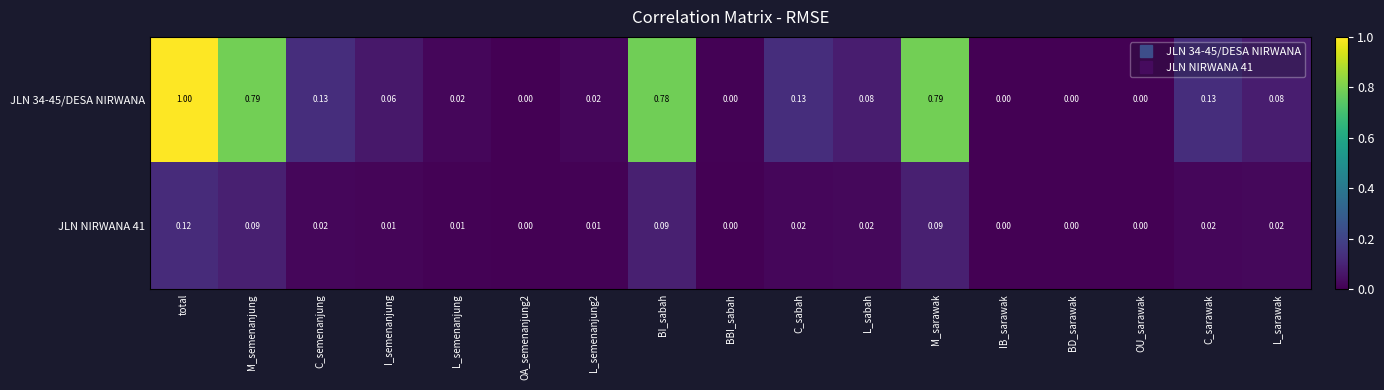

Which category has the highest value in the JLN NIRWANA 41 series?

total